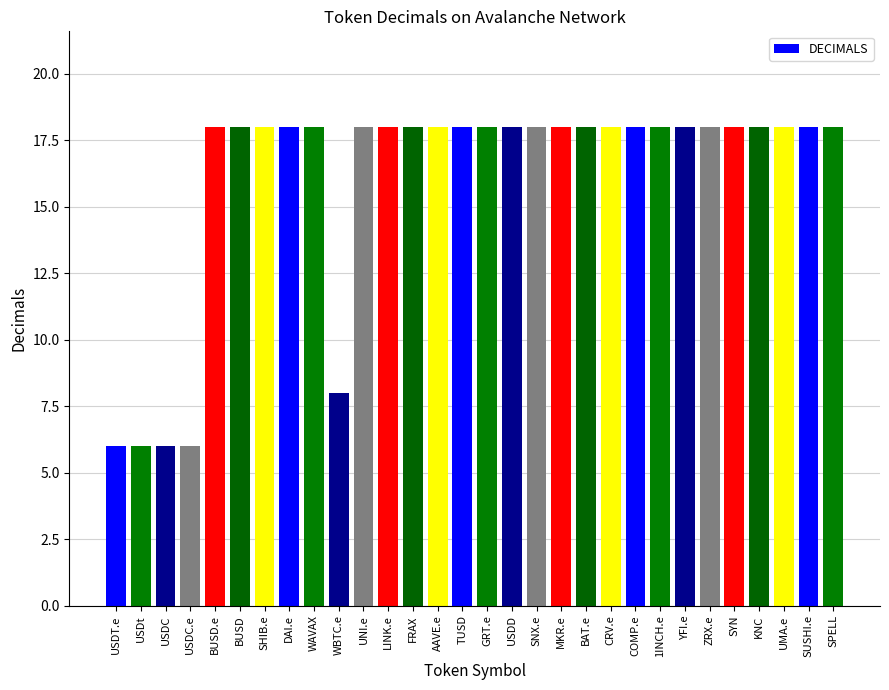

Approximately how many times larger is the value at MKR.e compared to COMP.e?

1.0